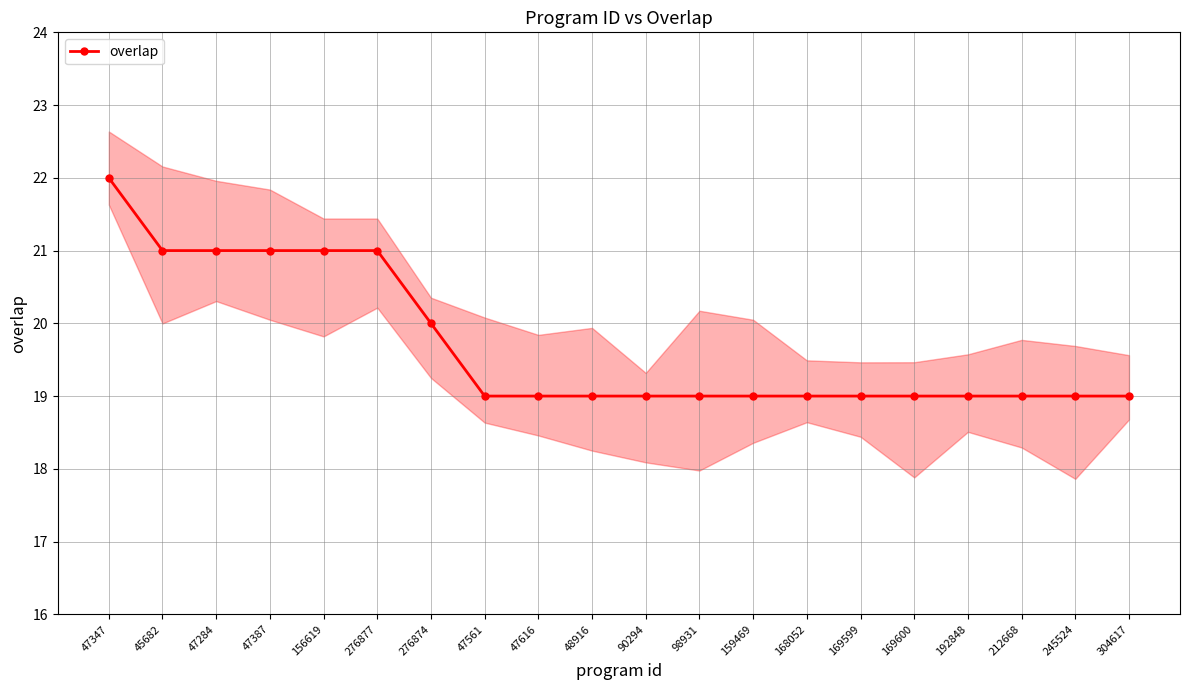

What position from the left is 47561?

8